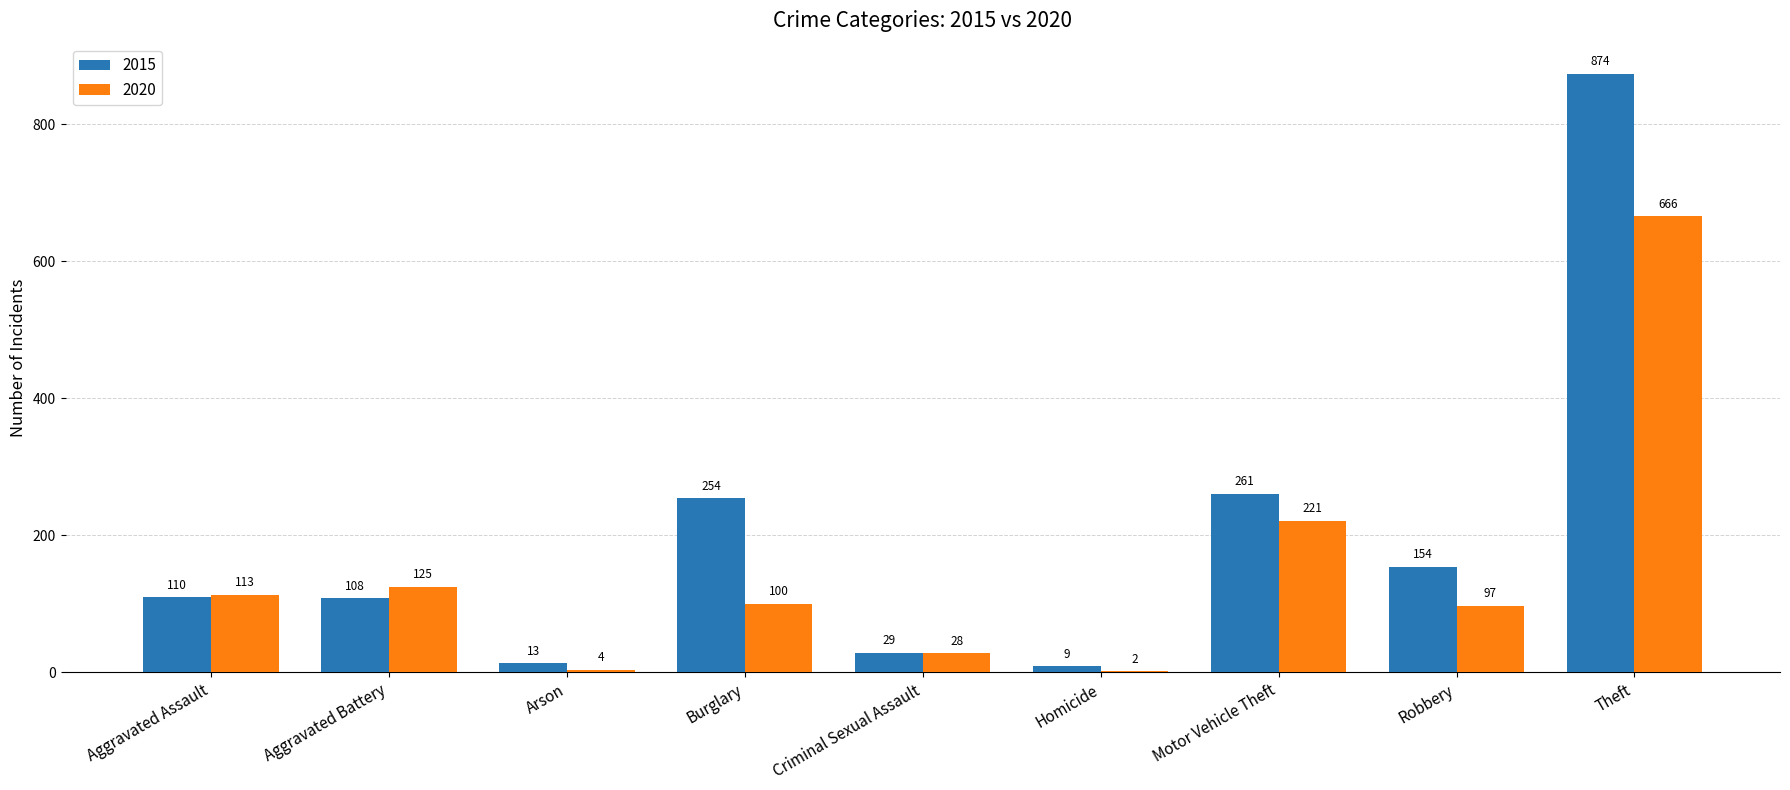

True or false: 2020 has a value of 152 at Motor Vehicle Theft.

False